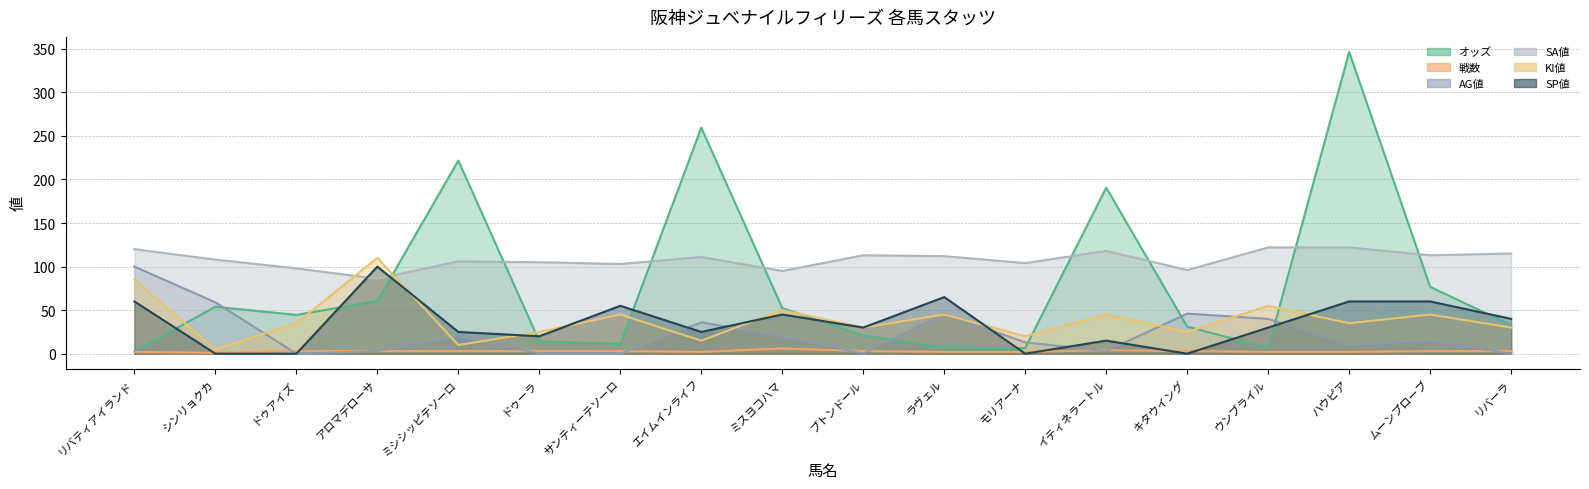

In SP値, how many points are lower than both neighbors (excluding endpoints)?

5